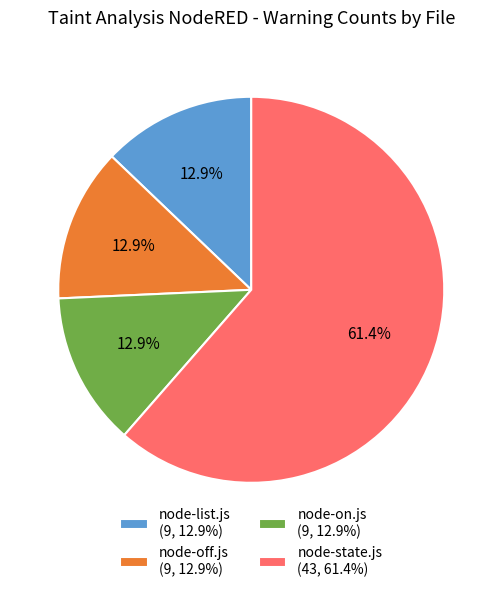

Which category accounts for the majority?

node-state.js